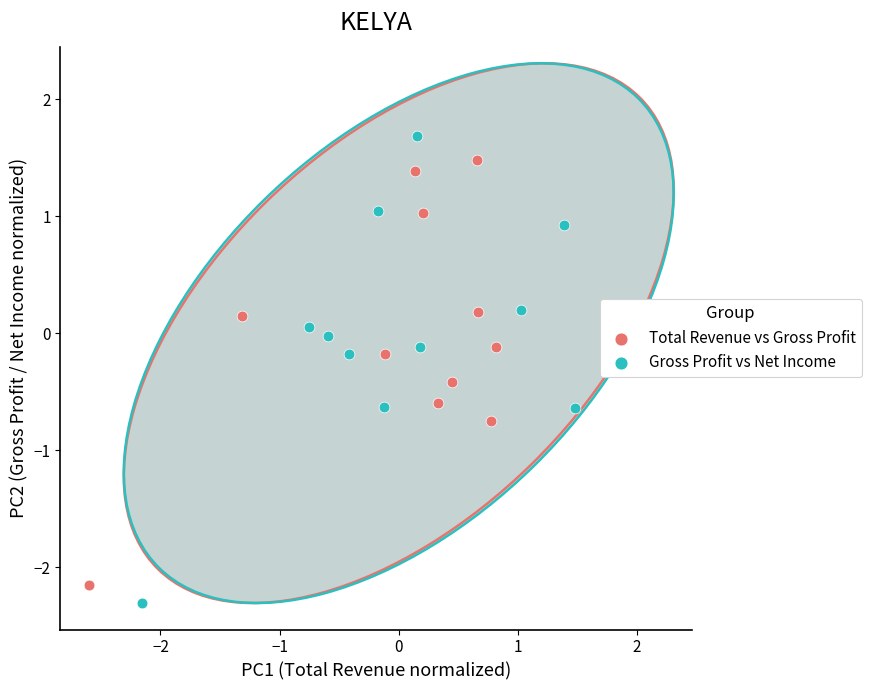

Which series has the largest Y range (max minus min)?

Gross Profit vs Net Income